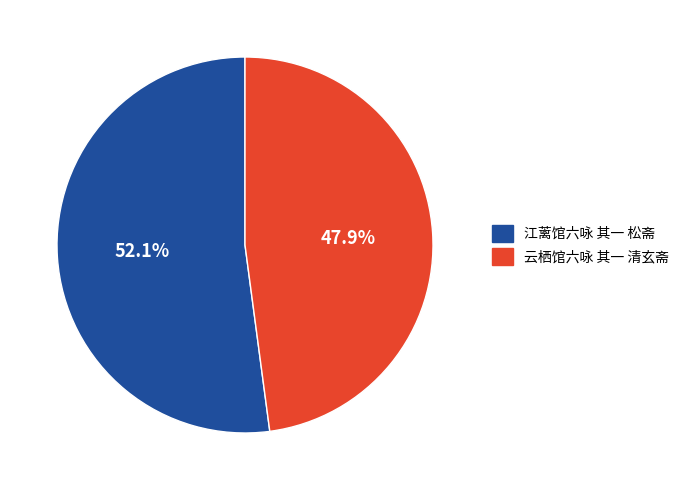

To the nearest percent, what is the combined percentage of 云栖馆六咏 其一 清玄斋 and 江蓠馆六咏 其一 松斋?

100%